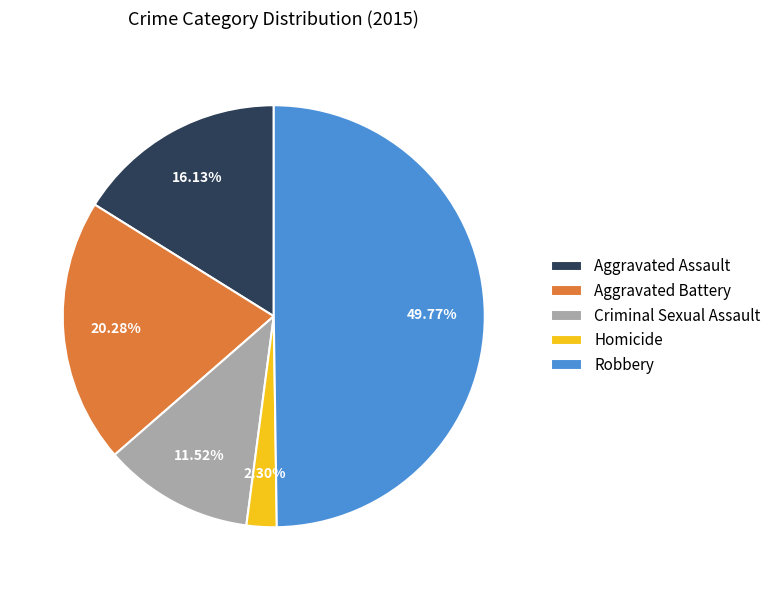

True or false: Aggravated Battery accounts for 27% of the total.

False